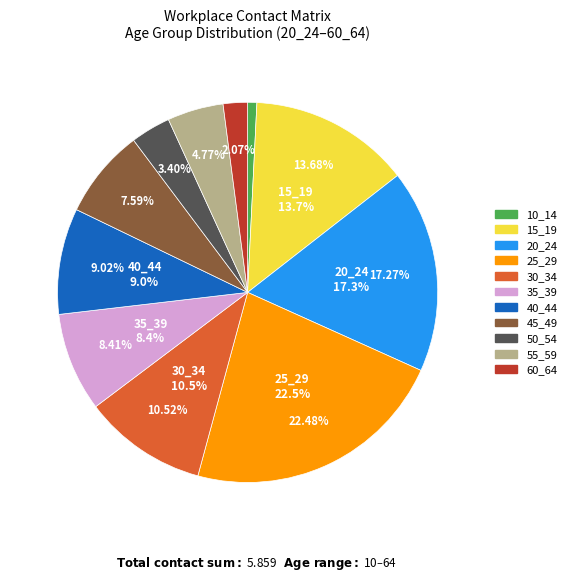

Count the number of slices in the pie.

11